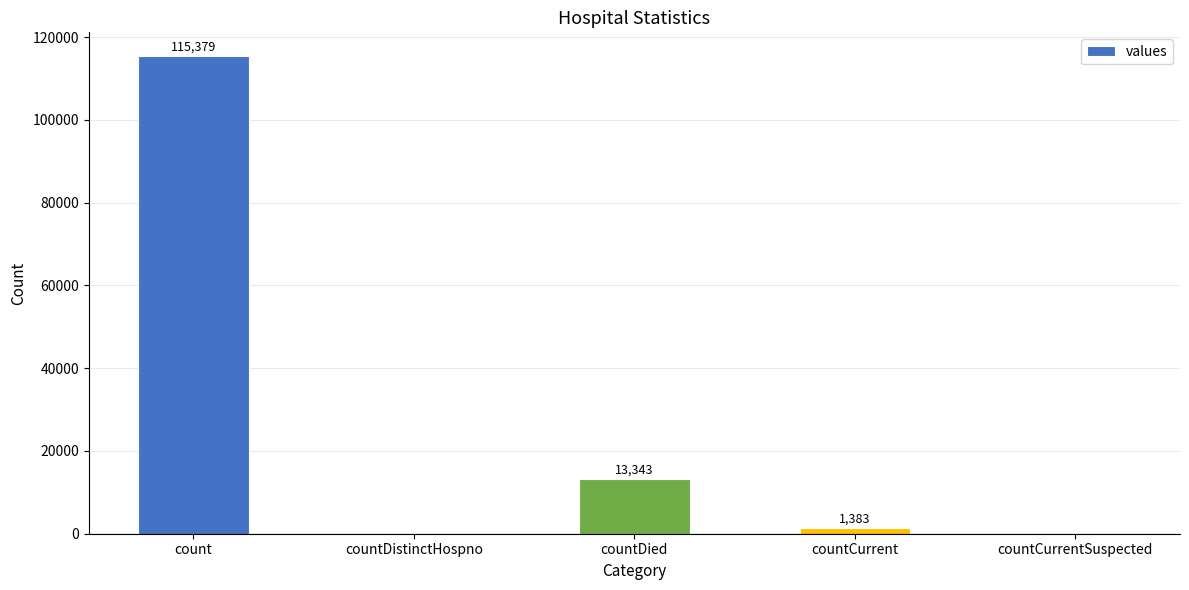

How many data points does each series have?

5